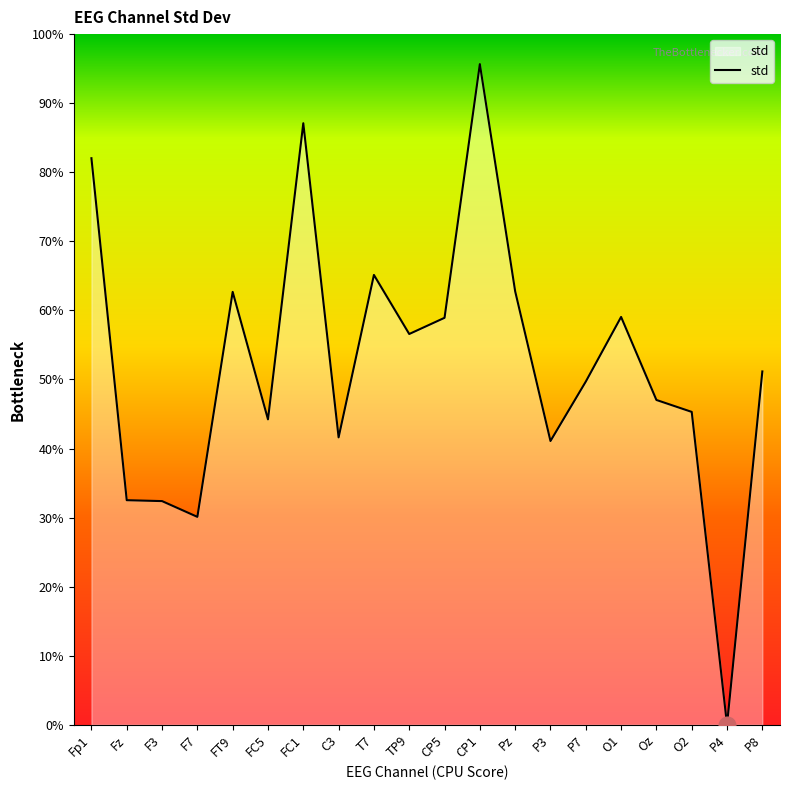

Does the chart display data point markers on the line(s)?

No